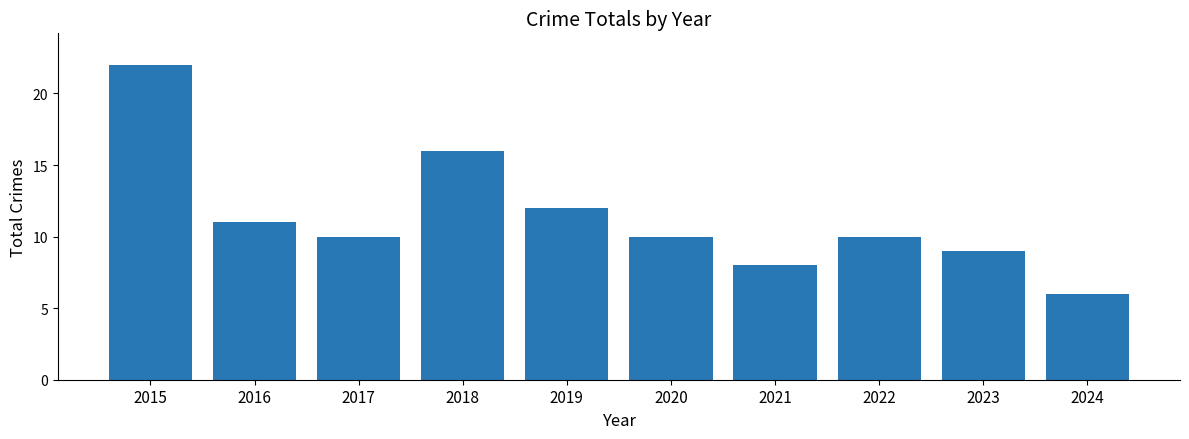

Between 2019 and 2017, which is larger?

2019